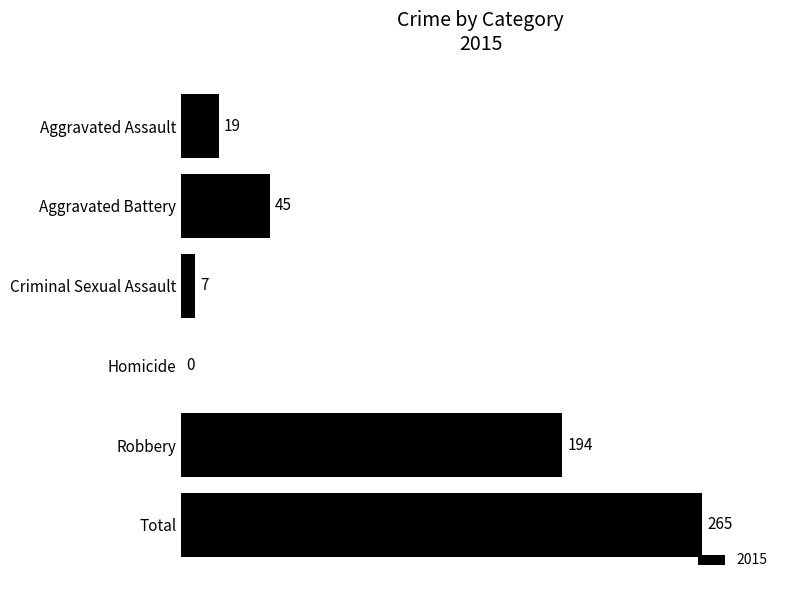

Where is the data nearest to the value 132?

Robbery